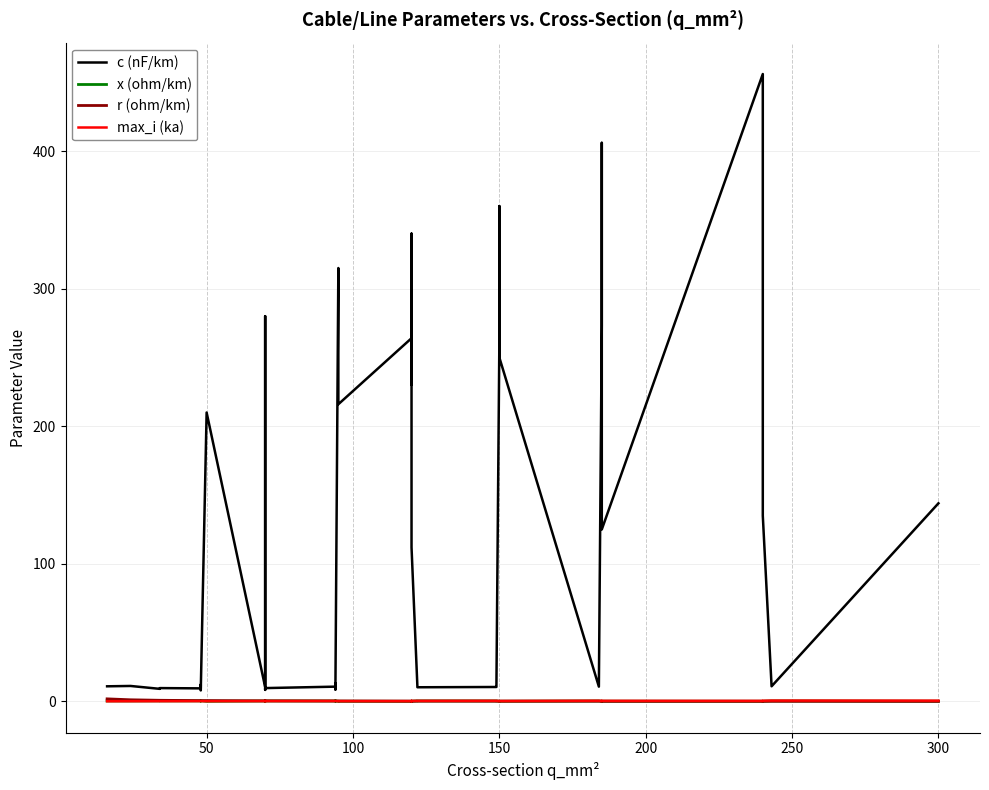

True or false: max_i (ka) and c (nF/km) intersect in this chart.

False